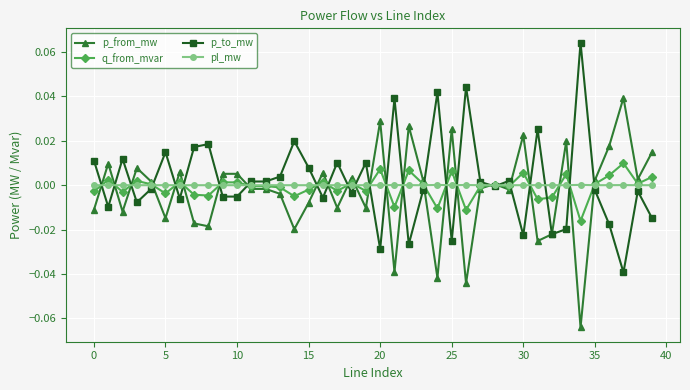

List the series in order of their overall mean, lowest first.

p_from_mw, q_from_mvar, pl_mw, p_to_mw